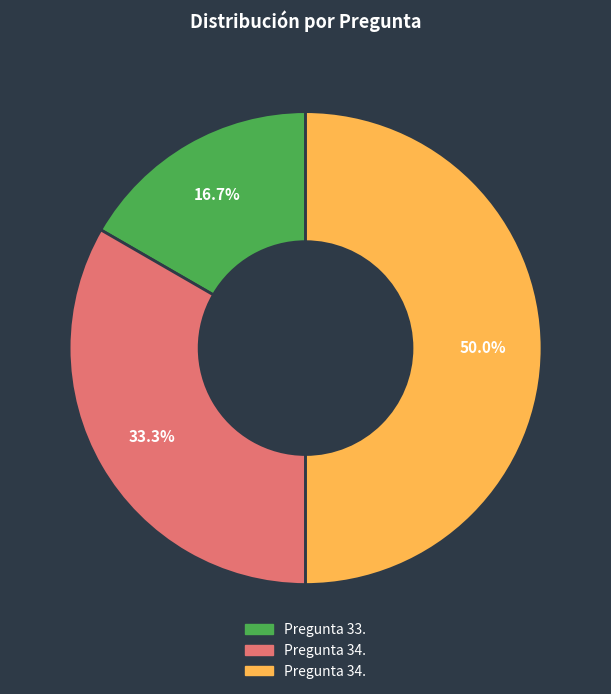

Rank the categories by value from lowest to highest.

Pregunta 33., Pregunta 34., Pregunta 34.